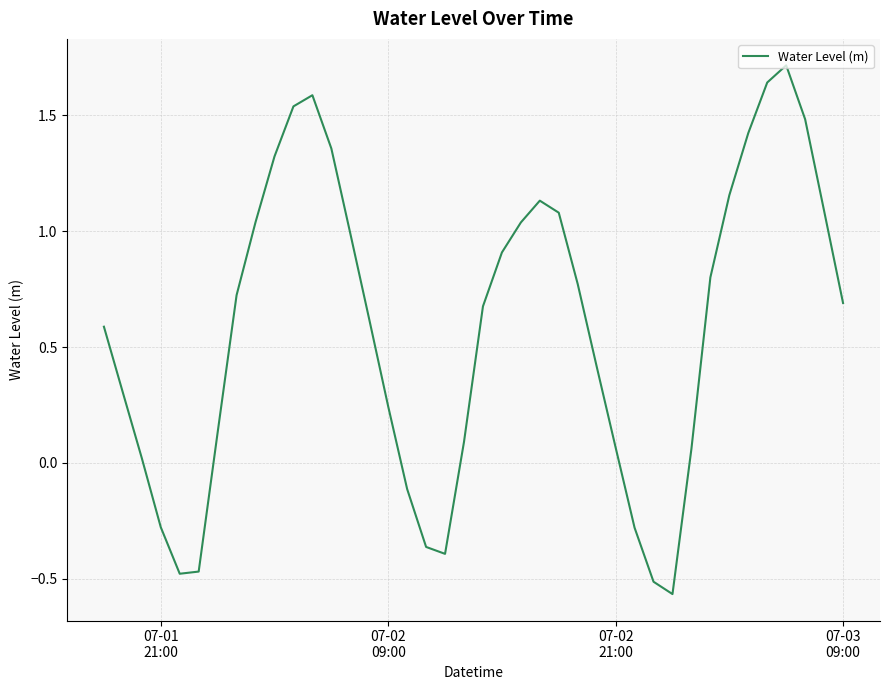

Does the chart have visible grid lines?

Yes